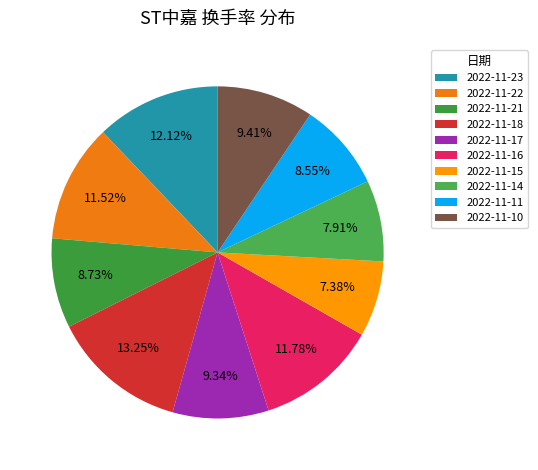

The 2022-11-14 slice represents 21% of the pie. True or false?

False